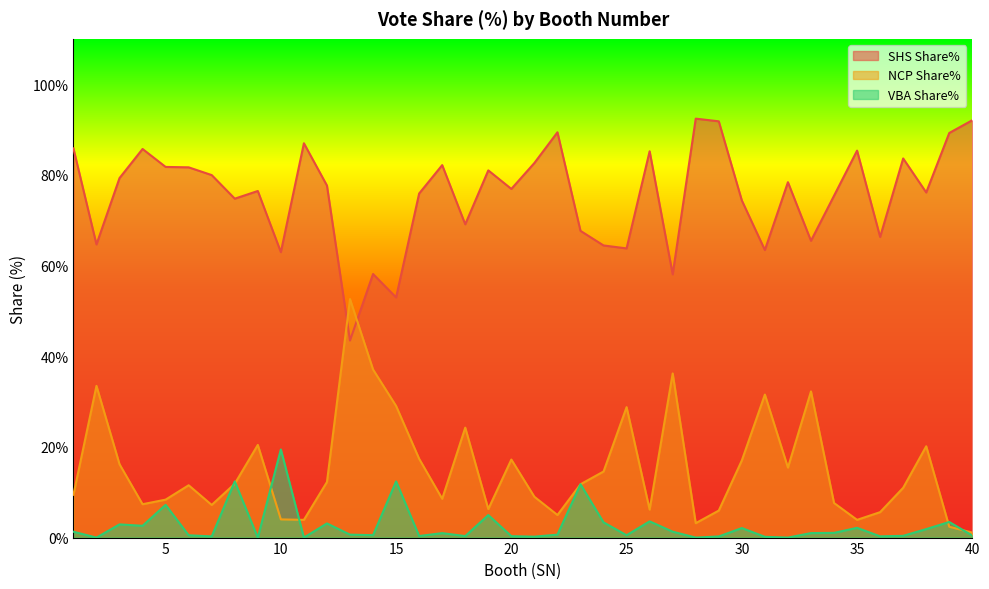

Which has a higher value, 15 or 22?

22